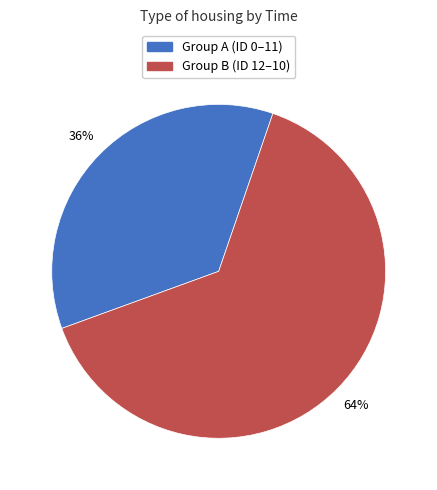

How many slices are in this pie chart?

2